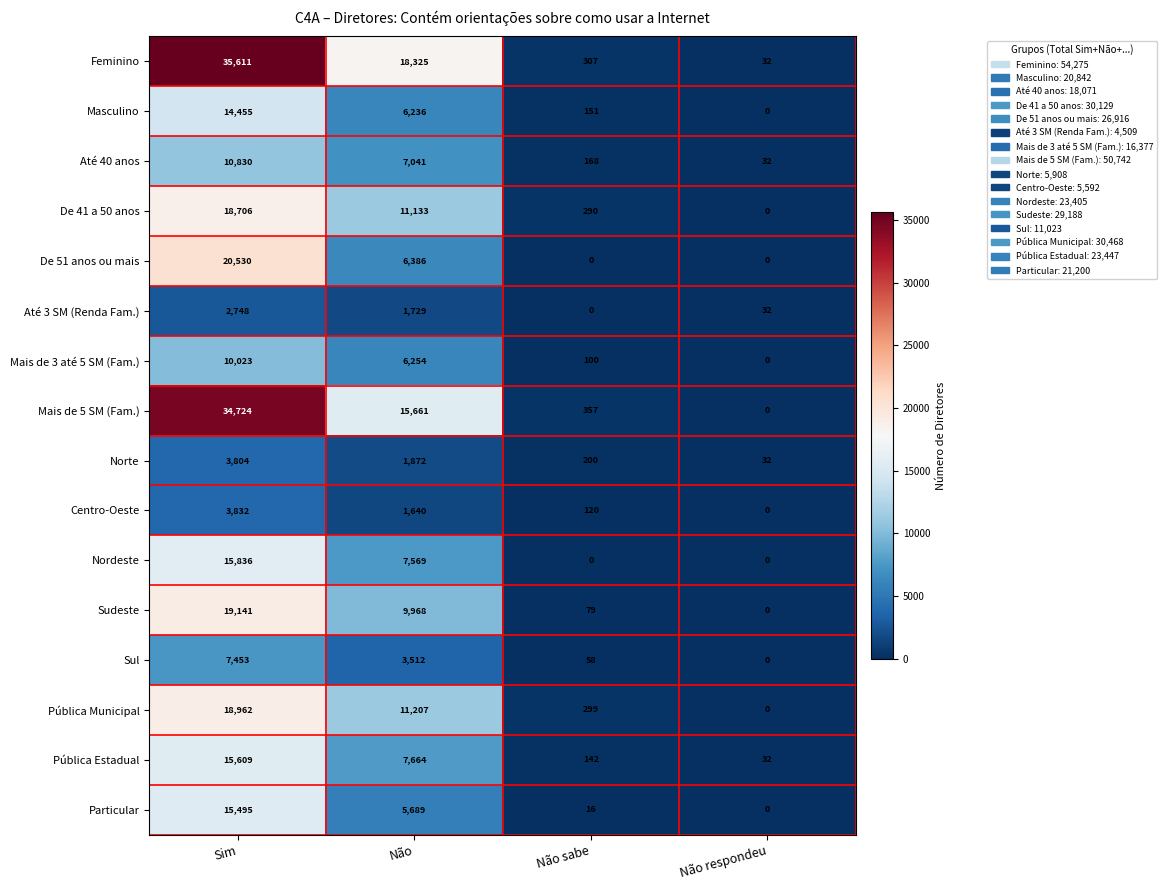

What is the spread (max minus min) of values at Não?

16685